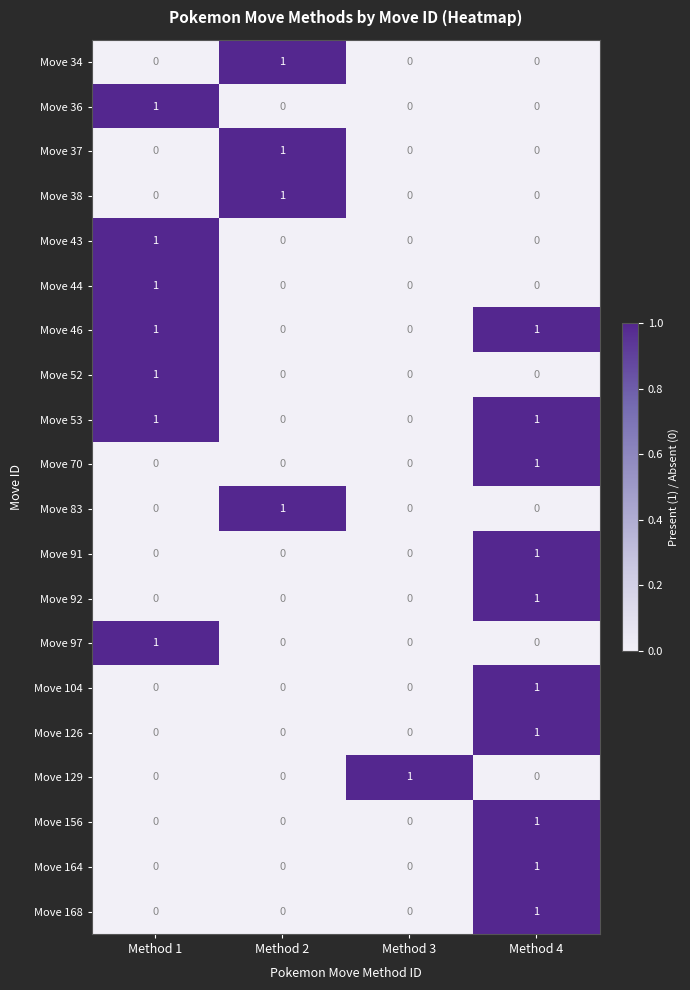

True or false: Move 34 has a value of 0 at Method 3.

True